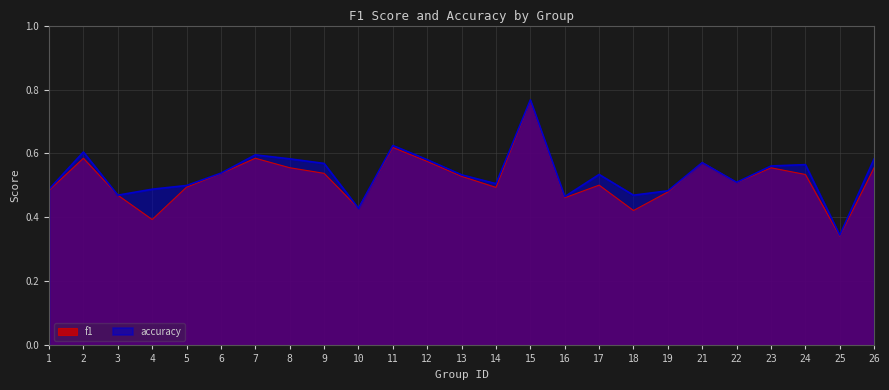

In accuracy, how many points are higher than both neighbors (excluding endpoints)?

7